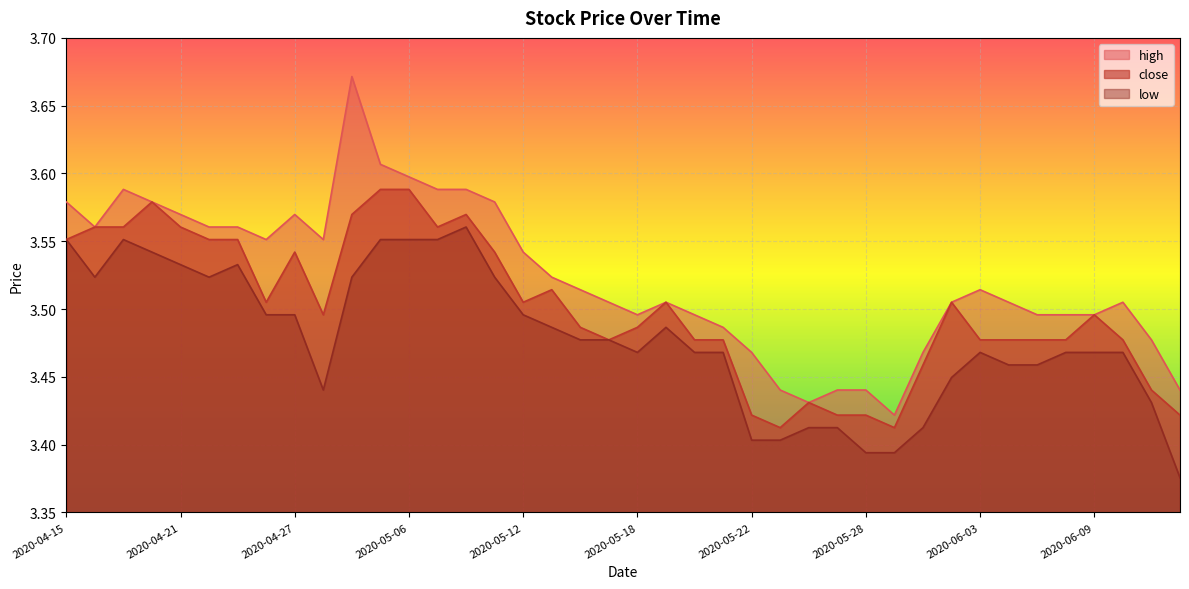

Is the value of high at 2020-05-15 greater than the value of close at 2020-06-09?

Yes